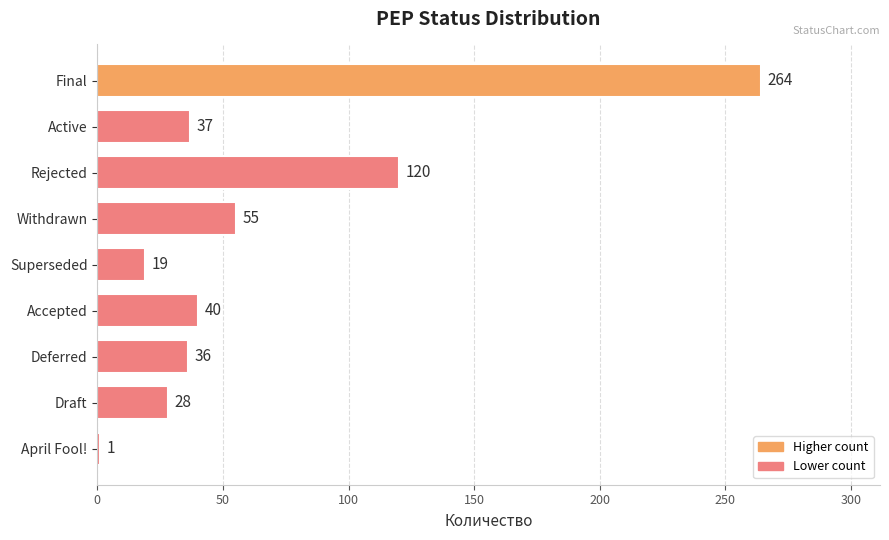

What position from the bottom is Rejected?

7